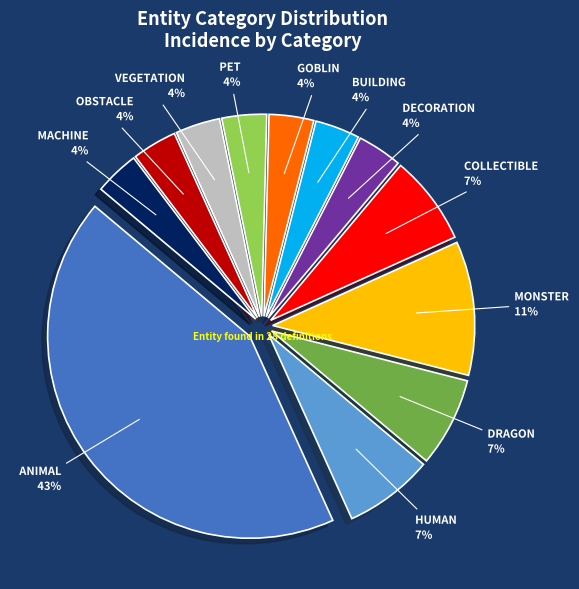

Is there a majority slice in this chart?

No